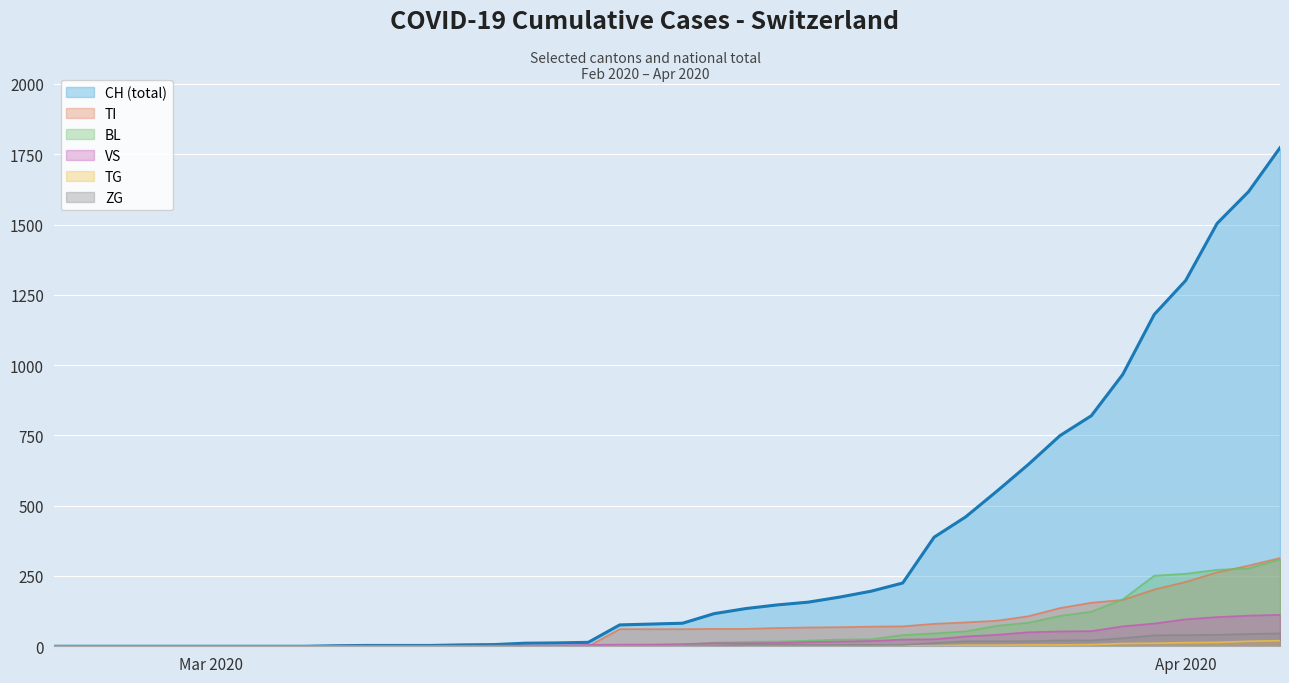

What is the average value of the ZG series?

9